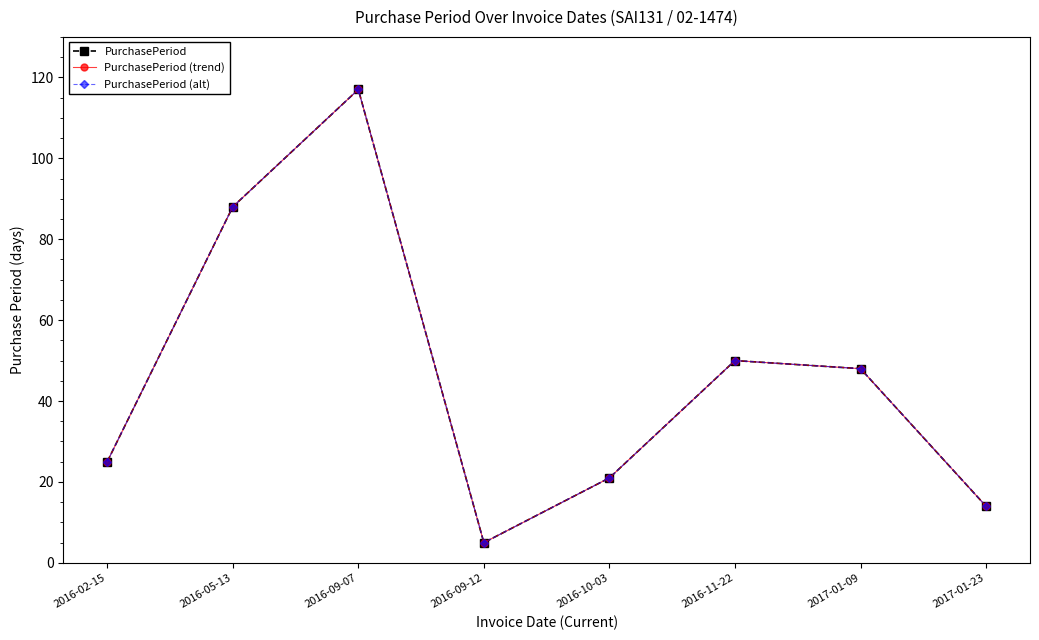

At which category does PurchasePeriod (trend) reach its first local peak?

2016-09-07